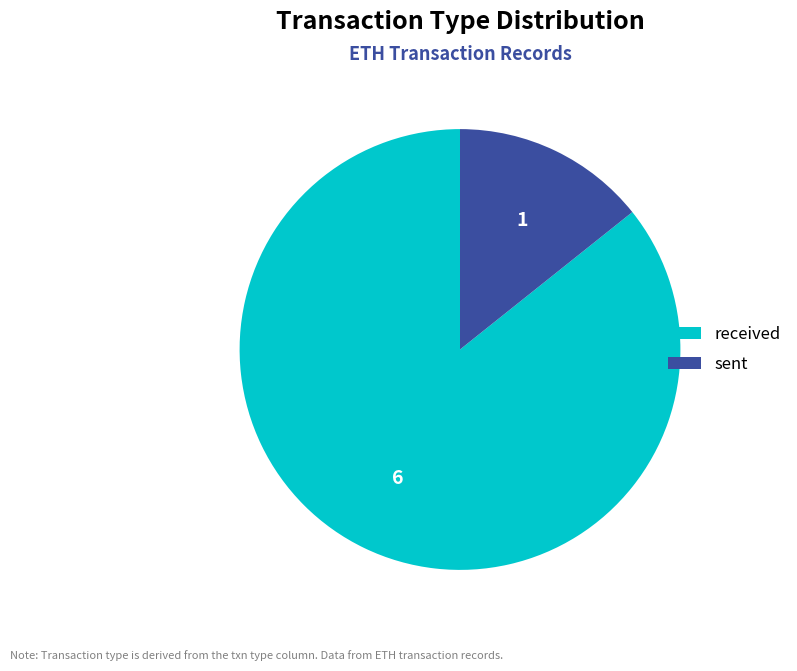

Is there any slice that represents more than half of the pie?

Yes